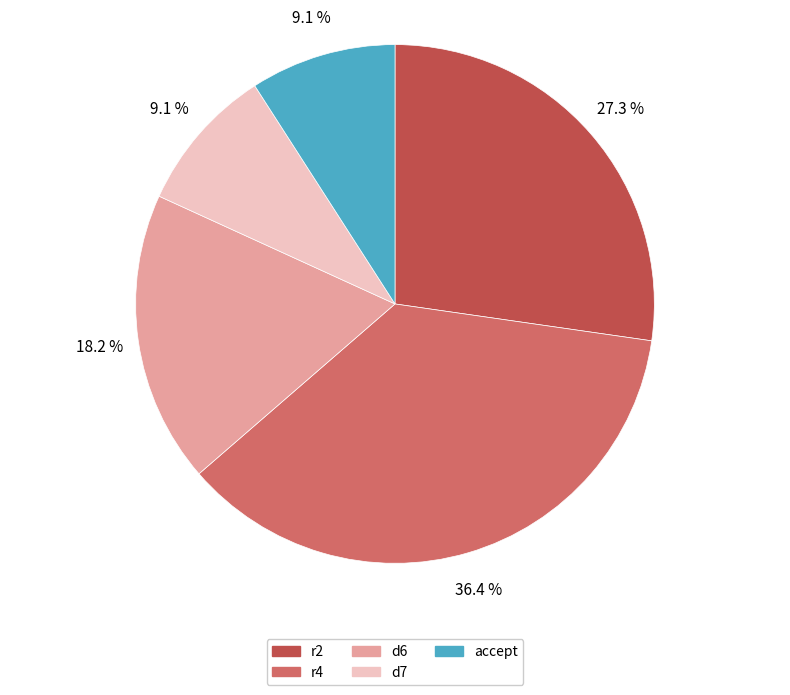

To the nearest percent, what is the difference between the d7 and d6 slice percentages?

9%